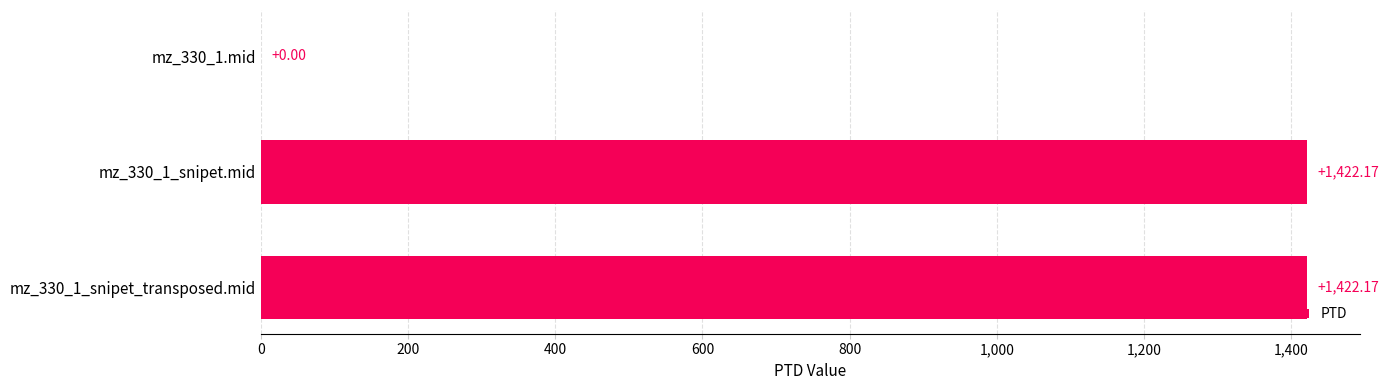

What is the sum of the values at mz_330_1_snipet_transposed.mid and mz_330_1.mid?

1422.2